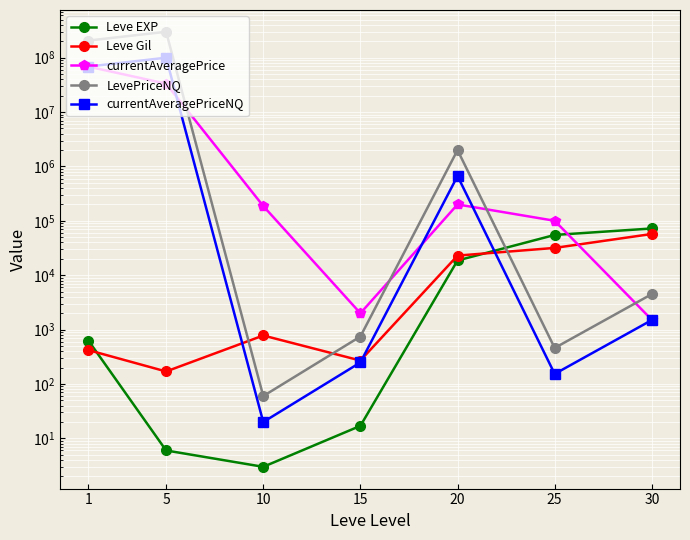

List the labels in order of LevePriceNQ value, largest first.

5, 1, 20, 30, 15, 25, 10